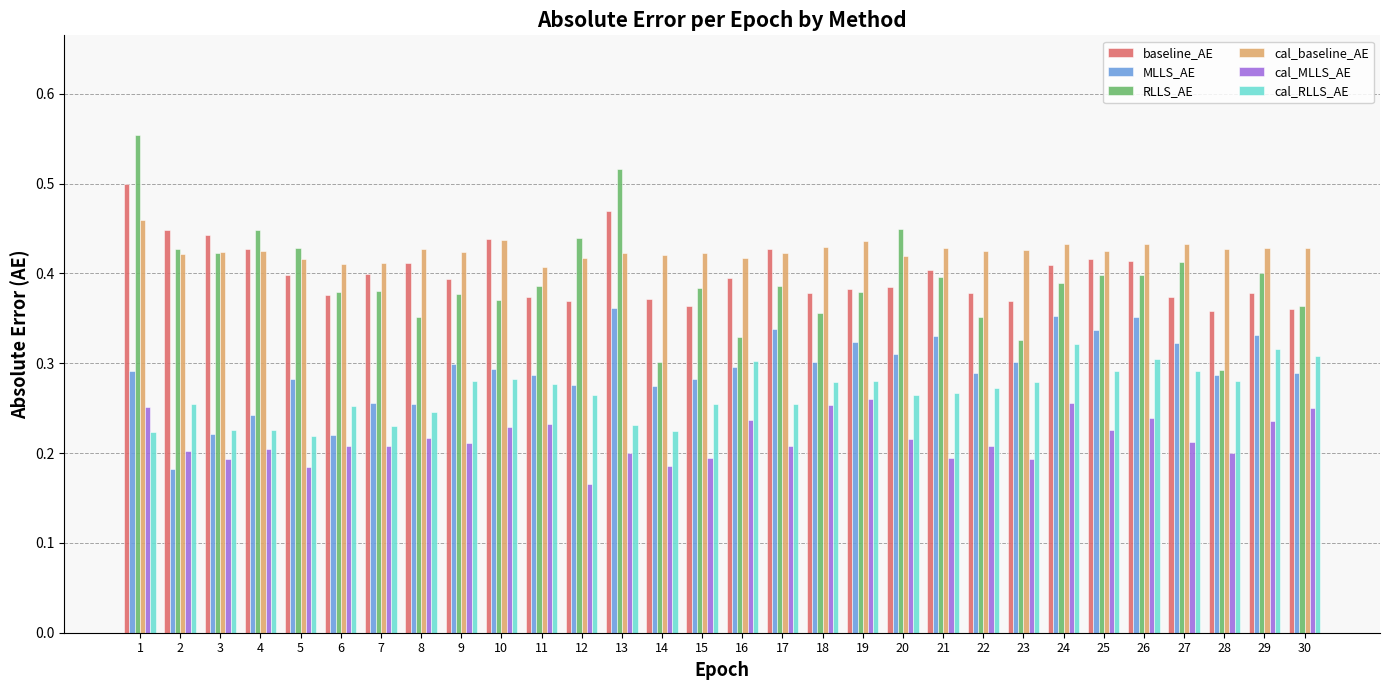

Which series has the widest spread of values?

RLLS_AE